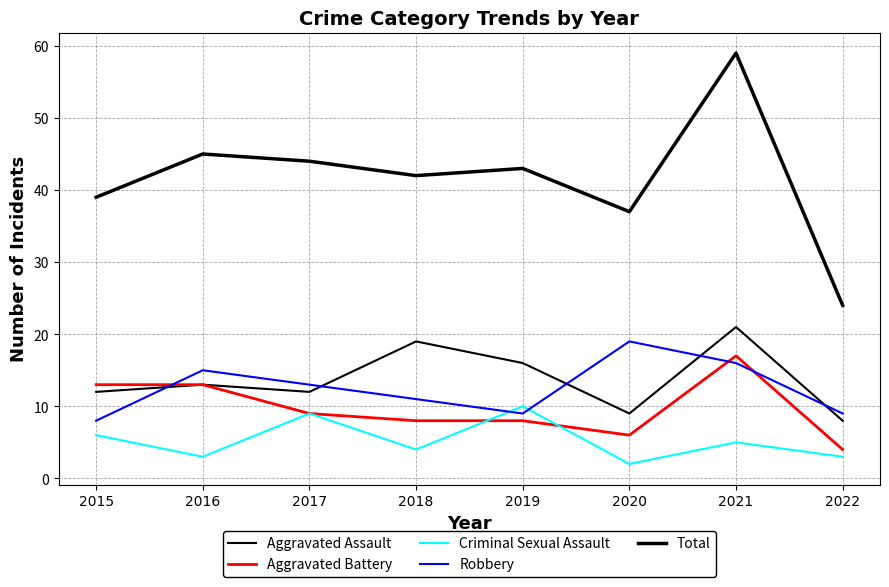

How many series are shown in this chart?

5